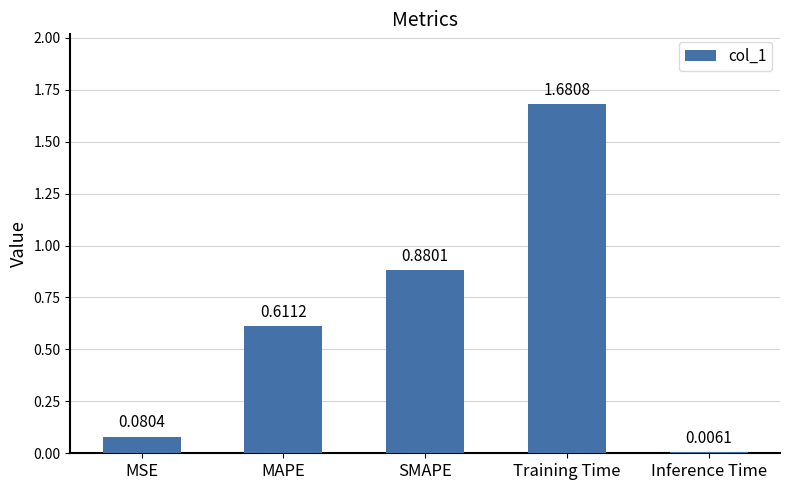

What is the label of the 2nd bar from the right?

Training Time